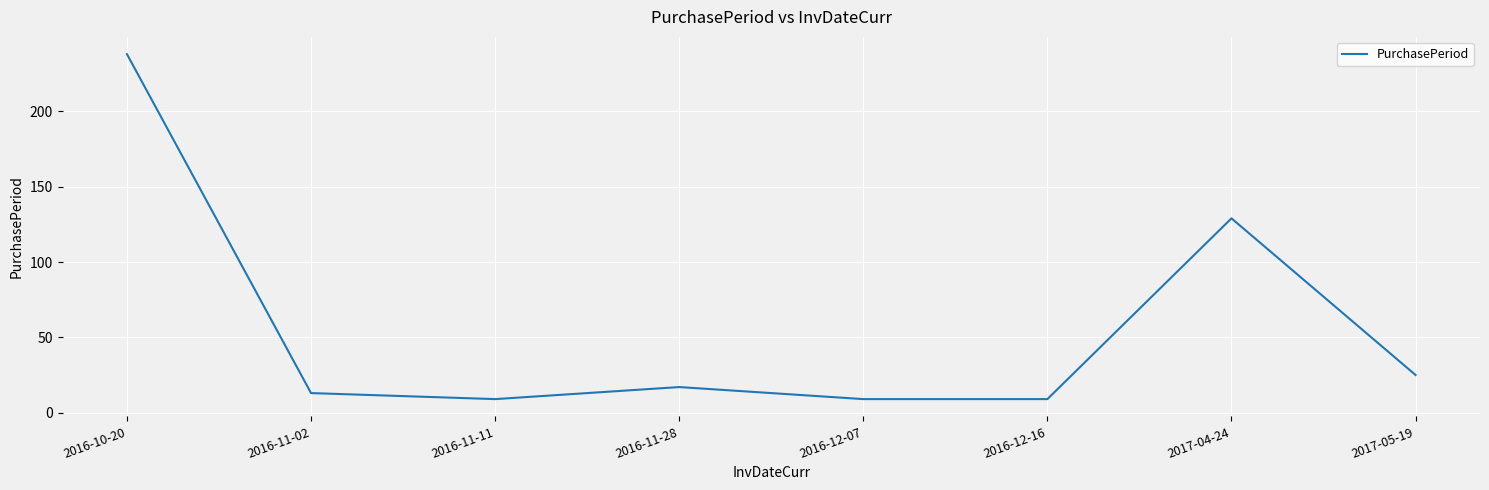

Between 2016-11-02 and 2016-12-07, which is larger?

2016-11-02